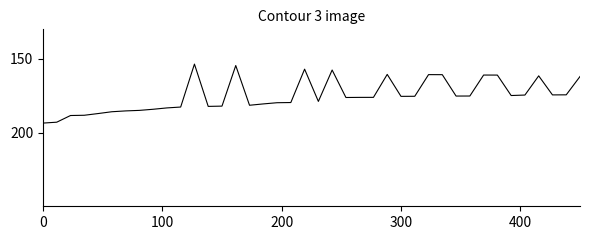

Does the chart display data point markers on the line(s)?

No